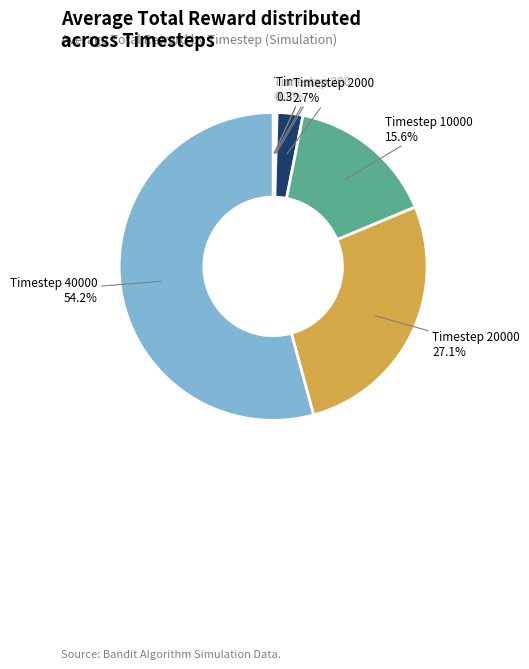

Does Timestep 40000 represent more than half of the total?

Yes